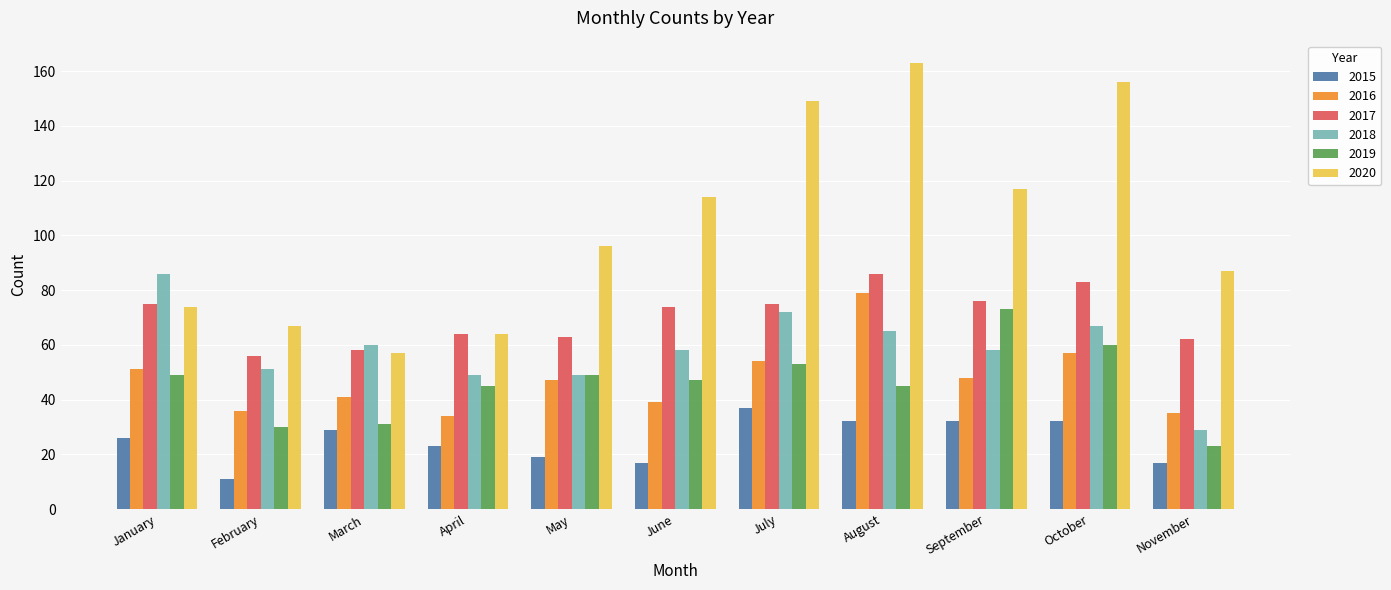

Reading right to left, transcribe all the data shown in this chart.

2015: 17	32	32	32	37	17	19	23	29	11	26
2016: 35	57	48	79	54	39	47	34	41	36	51
2017: 62	83	76	86	75	74	63	64	58	56	75
2018: 29	67	58	65	72	58	49	49	60	51	86
2019: 23	60	73	45	53	47	49	45	31	30	49
2020: 87	156	117	163	149	114	96	64	57	67	74